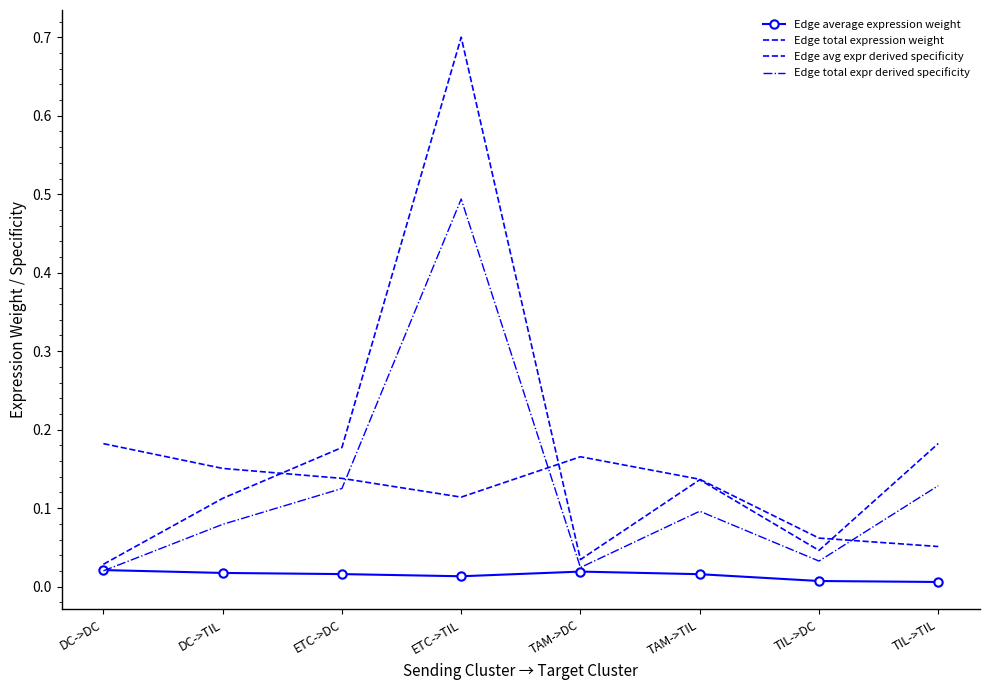

What is the label of the 8th point from the right?

DC->DC